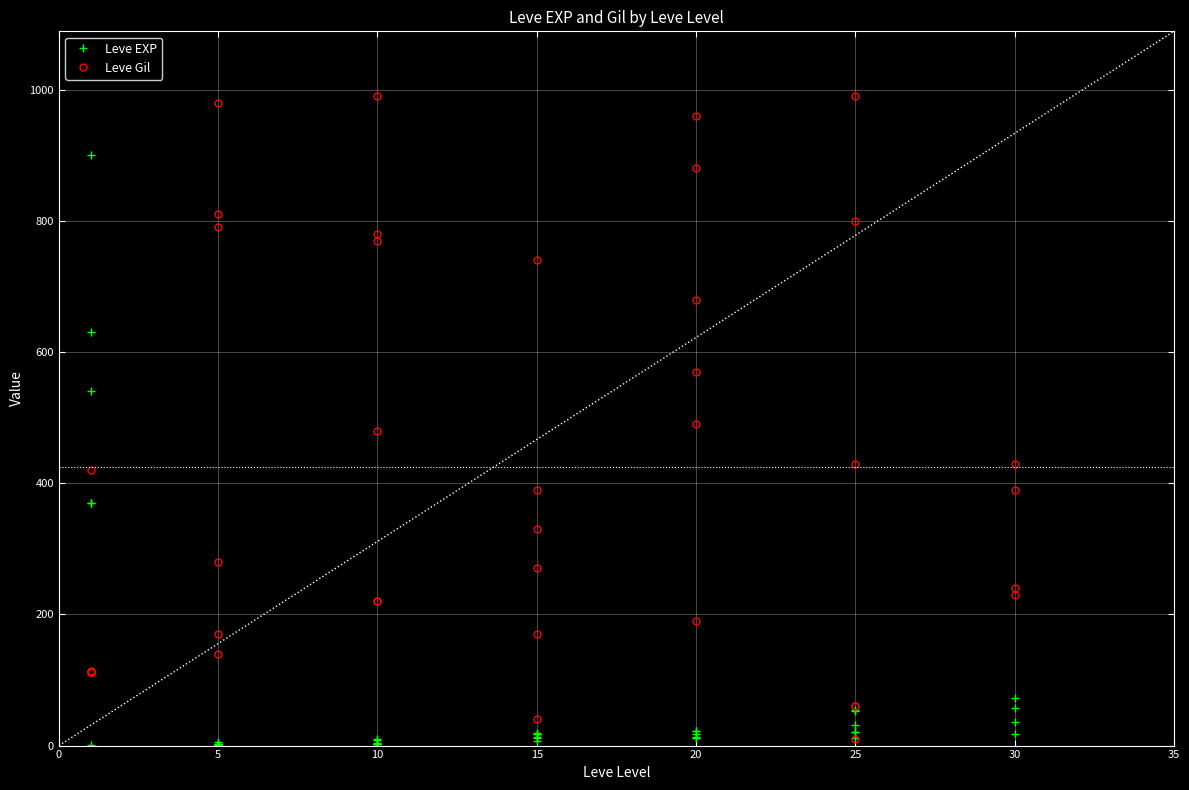

Which series has the largest range (max minus min)?

Leve Gil